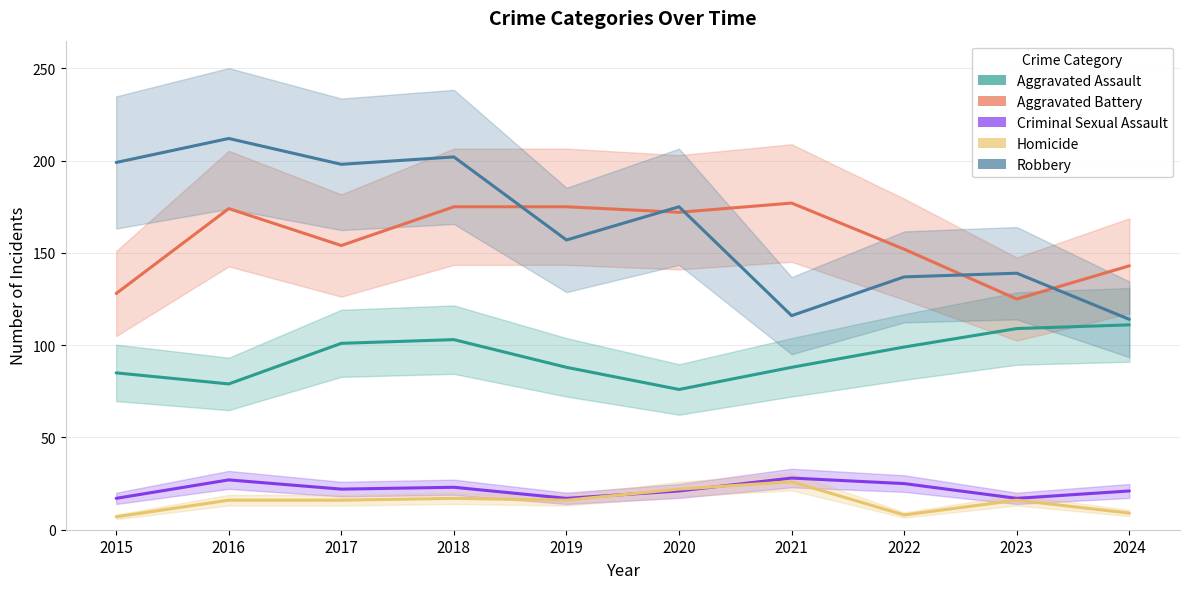

Where does the Aggravated Battery series first go above 172?

2016